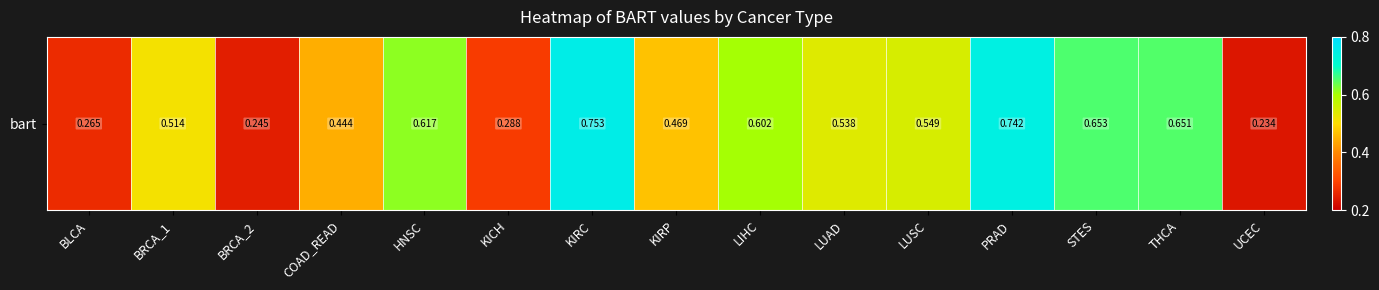

Reading left to right, extract all data points from this chart.

BLCA=0.3	BRCA_1=0.5	BRCA_2=0.2	COAD_READ=0.4	HNSC=0.6	KICH=0.3	KIRC=0.8	KIRP=0.5	LIHC=0.6	LUAD=0.5	LUSC=0.5	PRAD=0.7	STES=0.7	THCA=0.7	UCEC=0.2